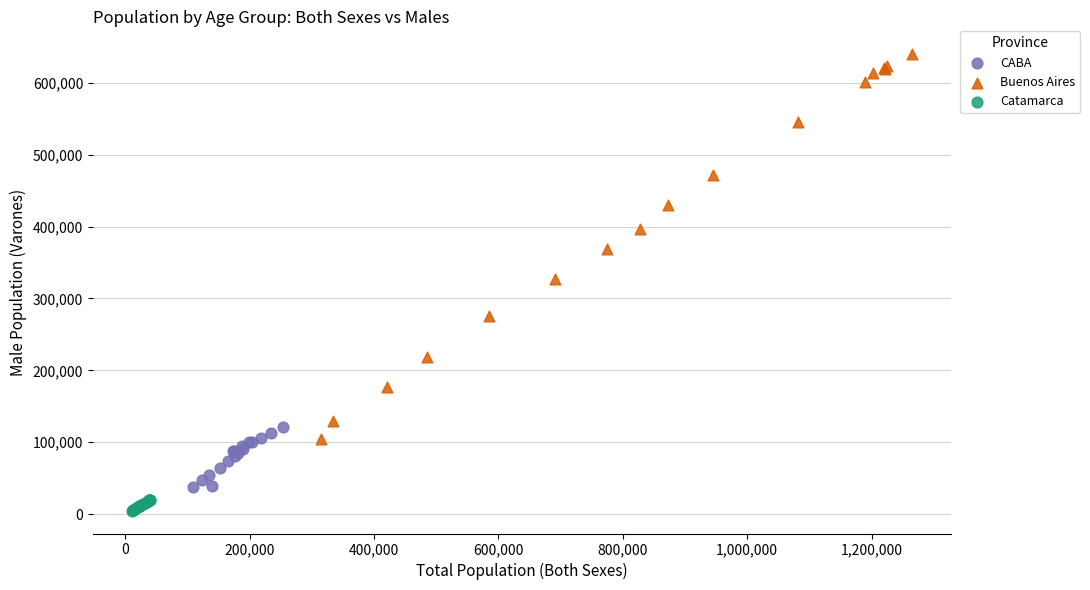

Which series has the largest Y range (max minus min)?

Buenos Aires